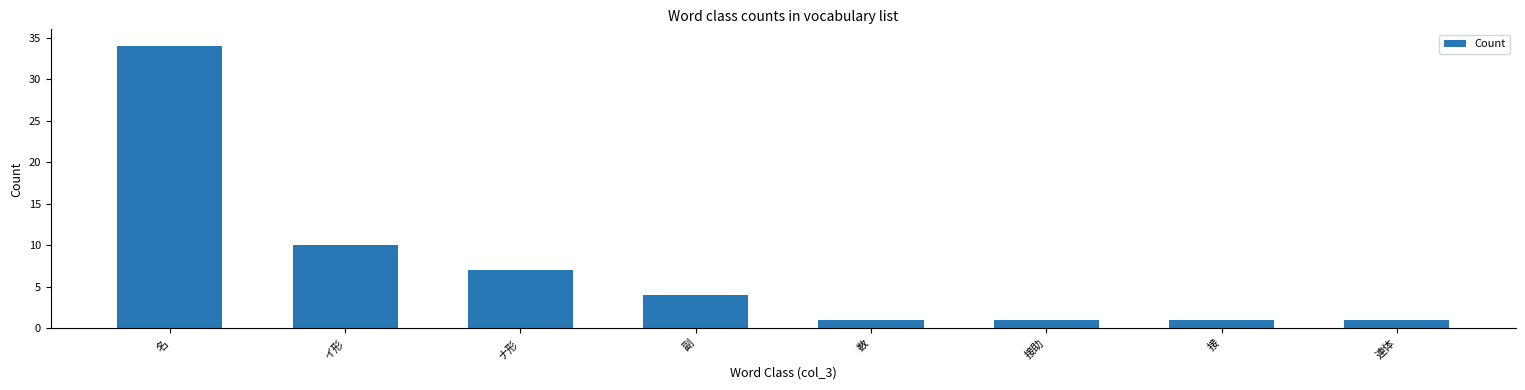

Reading left to right, extract all data points from this chart.

名=34	イ形=10	ナ形=7	副=4	数=1	接助=1	接=1	連体=1